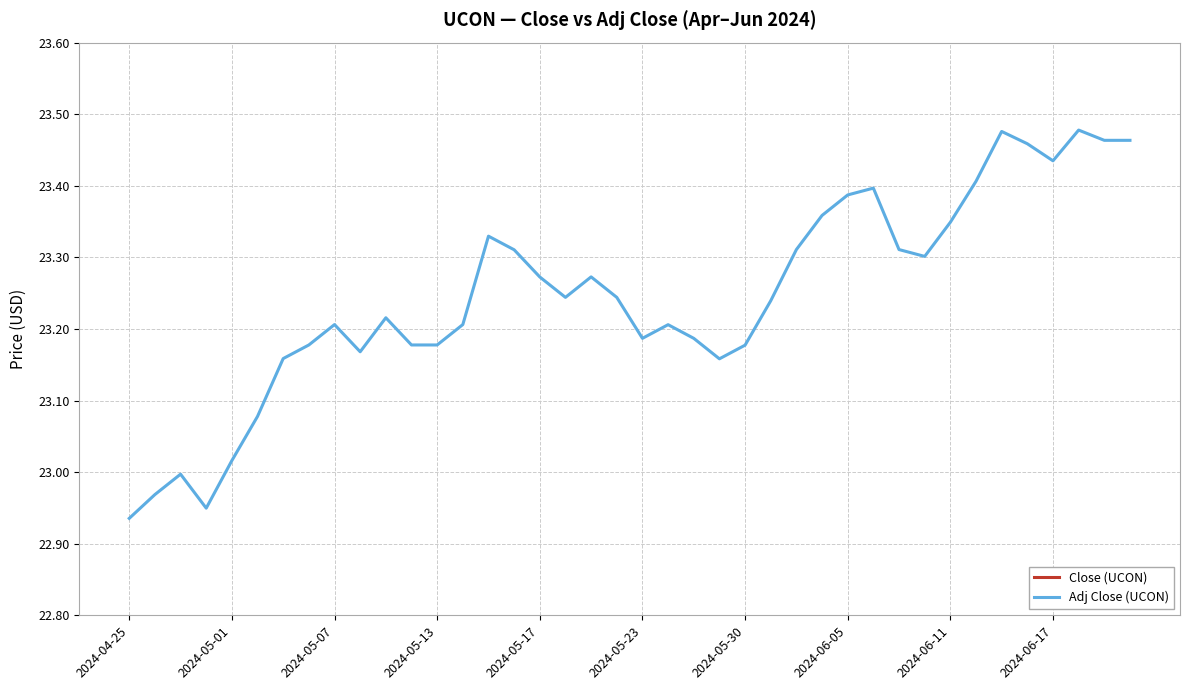

True or false: Close (UCON) and Adj Close (UCON) intersect in this chart.

False